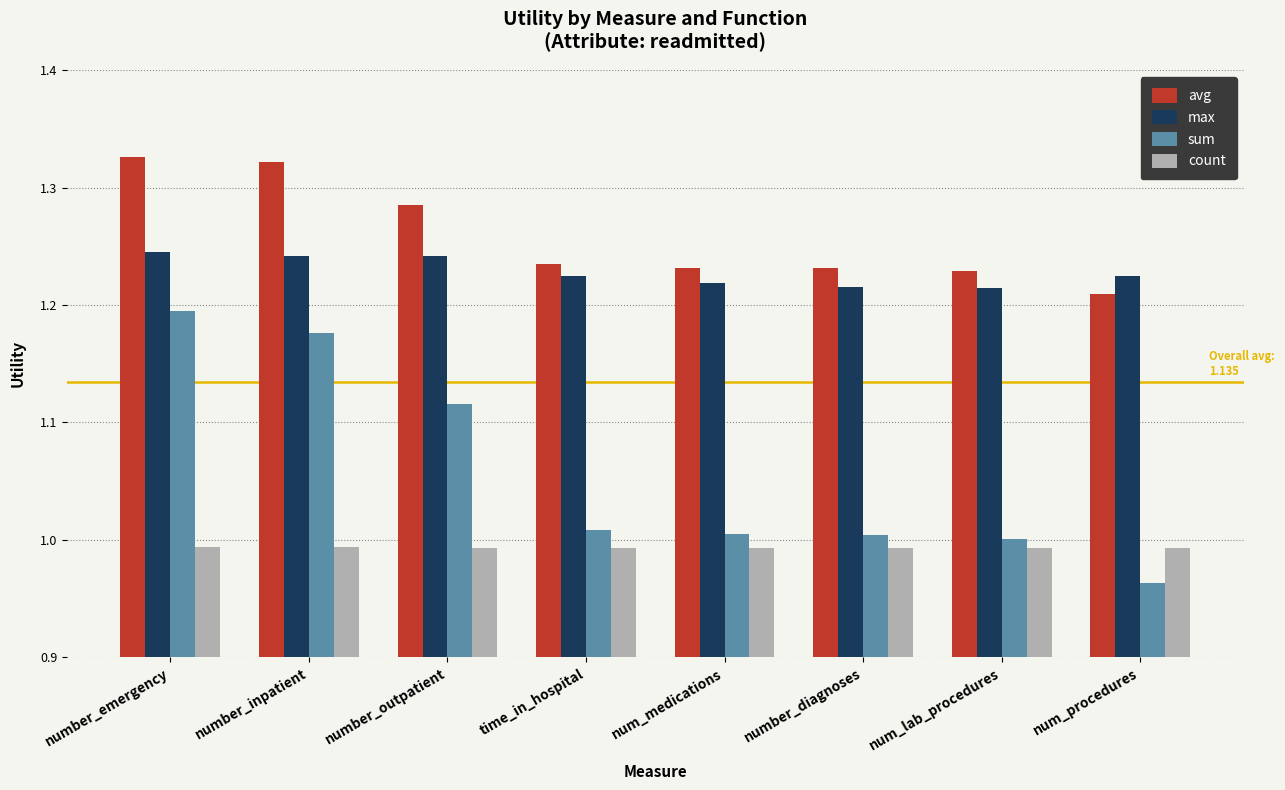

What is the sum of all max values?

9.8